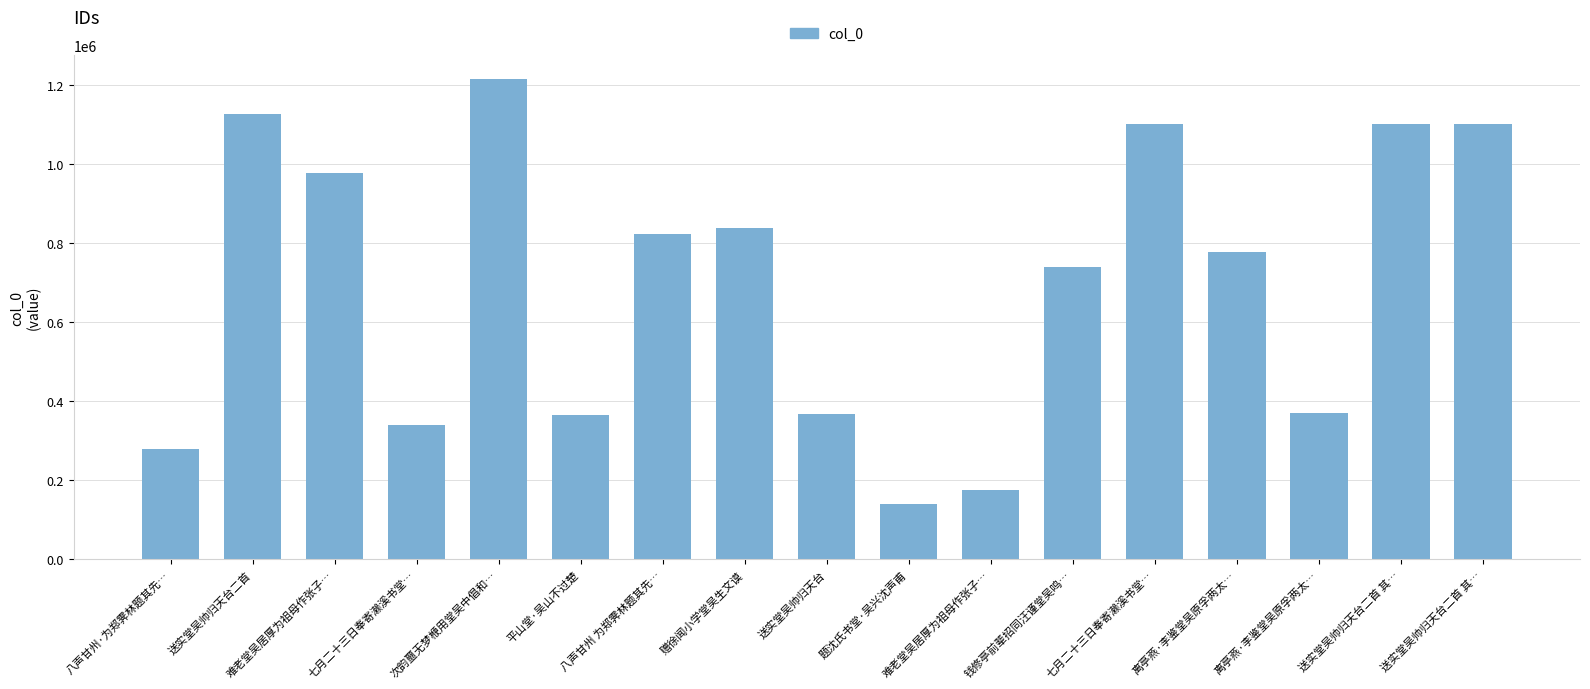

True or false: the data shows 533859 at 平山堂·吴山不过楚.

False